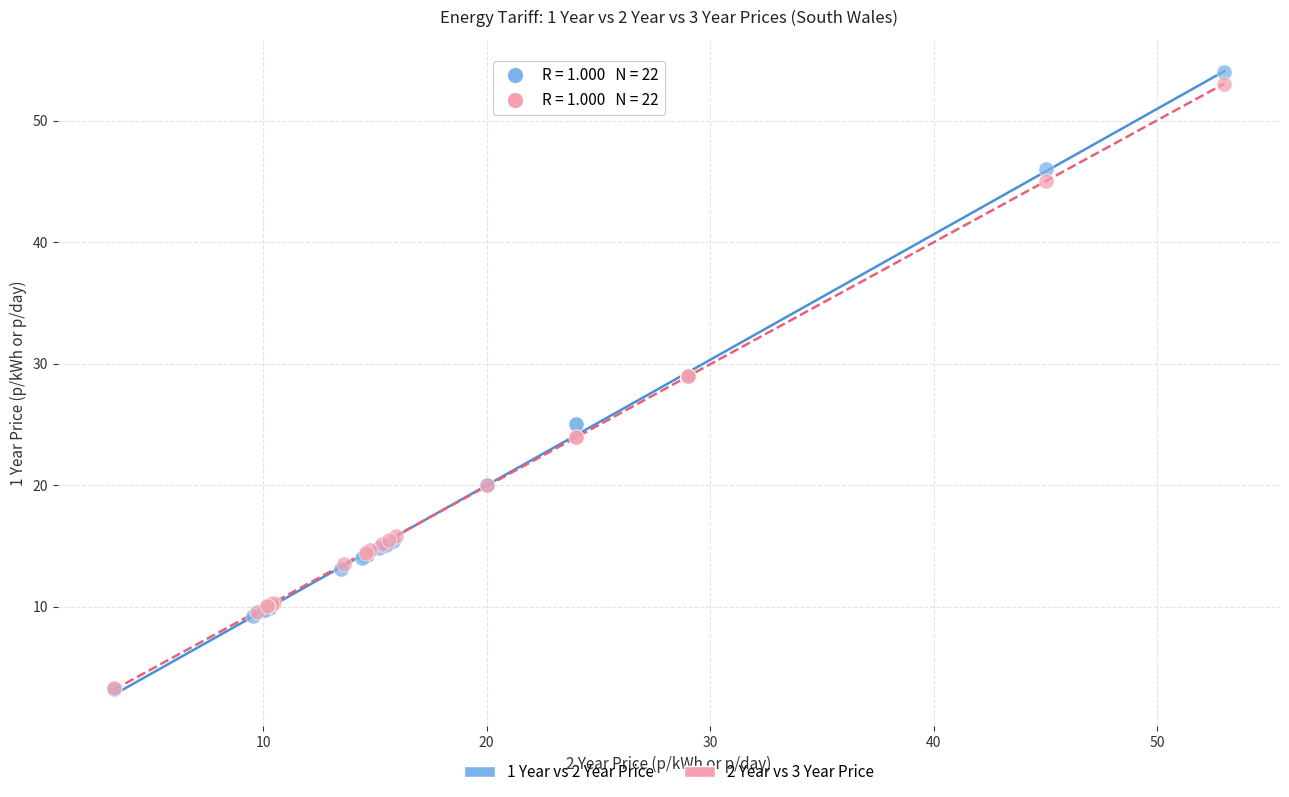

Which series has the largest Y range (max minus min)?

1 Year vs 2 Year Price